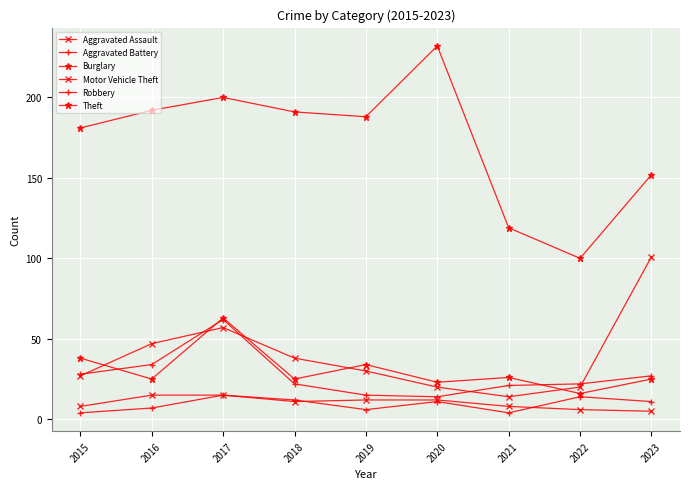

How many interior local valleys does the Robbery series have?

1